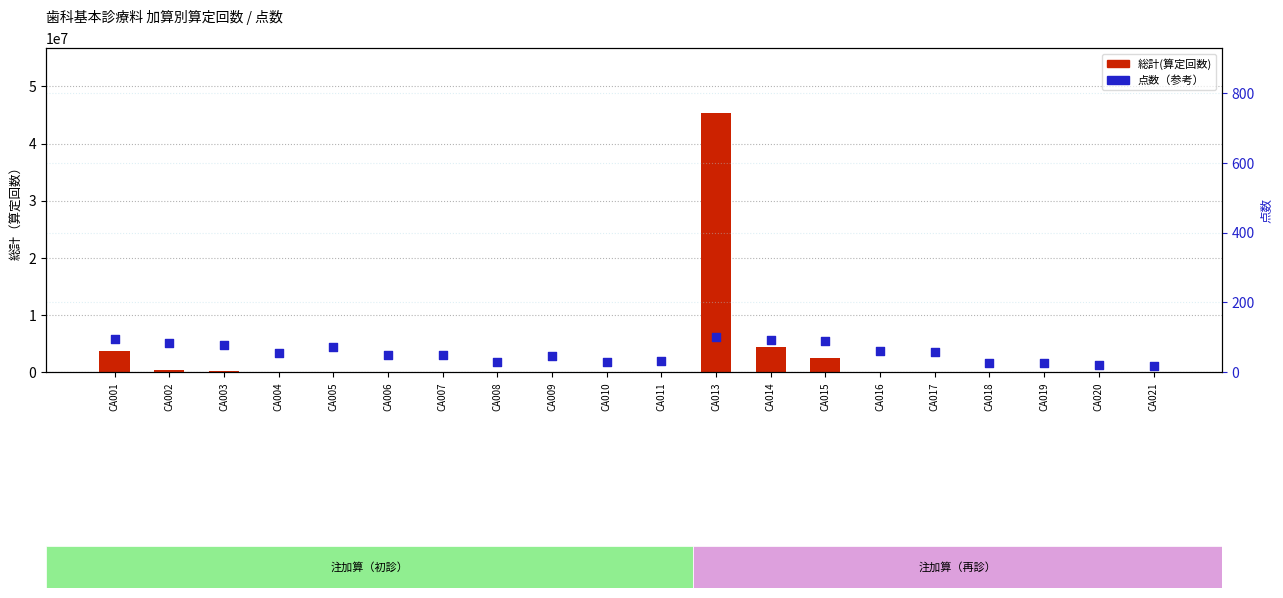

At how many categories does at least one series exceed 44878773?

1